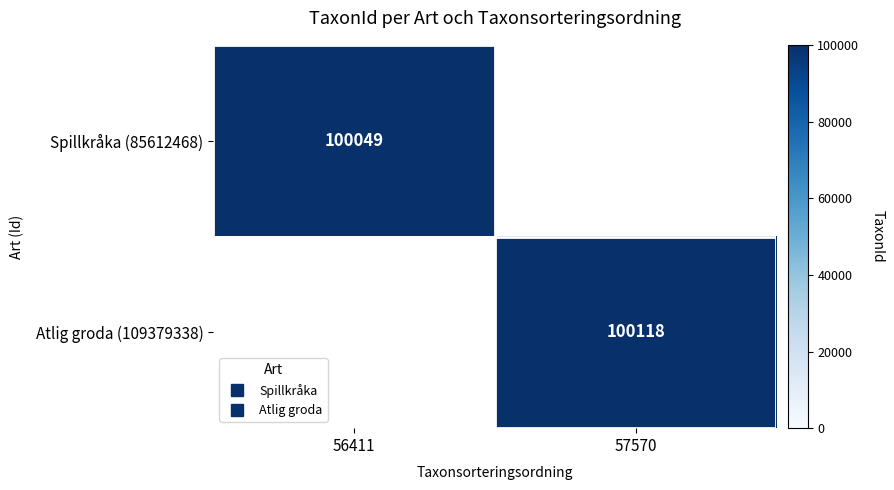

Rank the series at 57570 from lowest to highest value.

Spillkråka (85612468), Atlig groda (109379338)